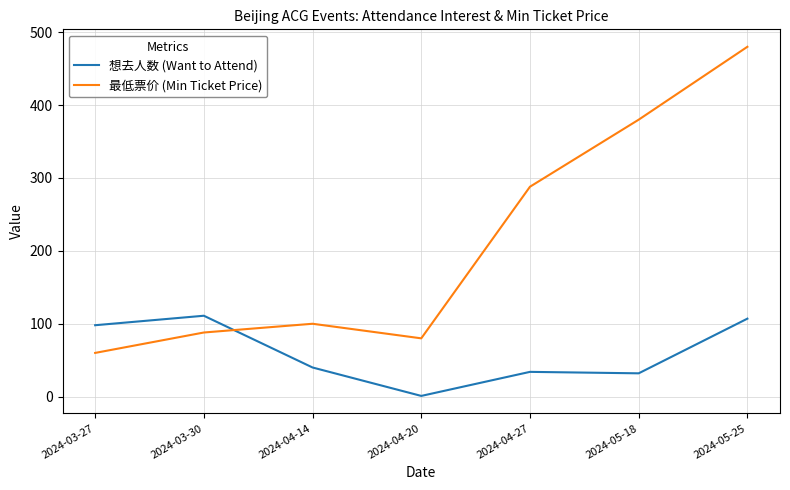

The 想去人数 (Want to Attend) series shows 40 at 2024-04-14. True or false?

True